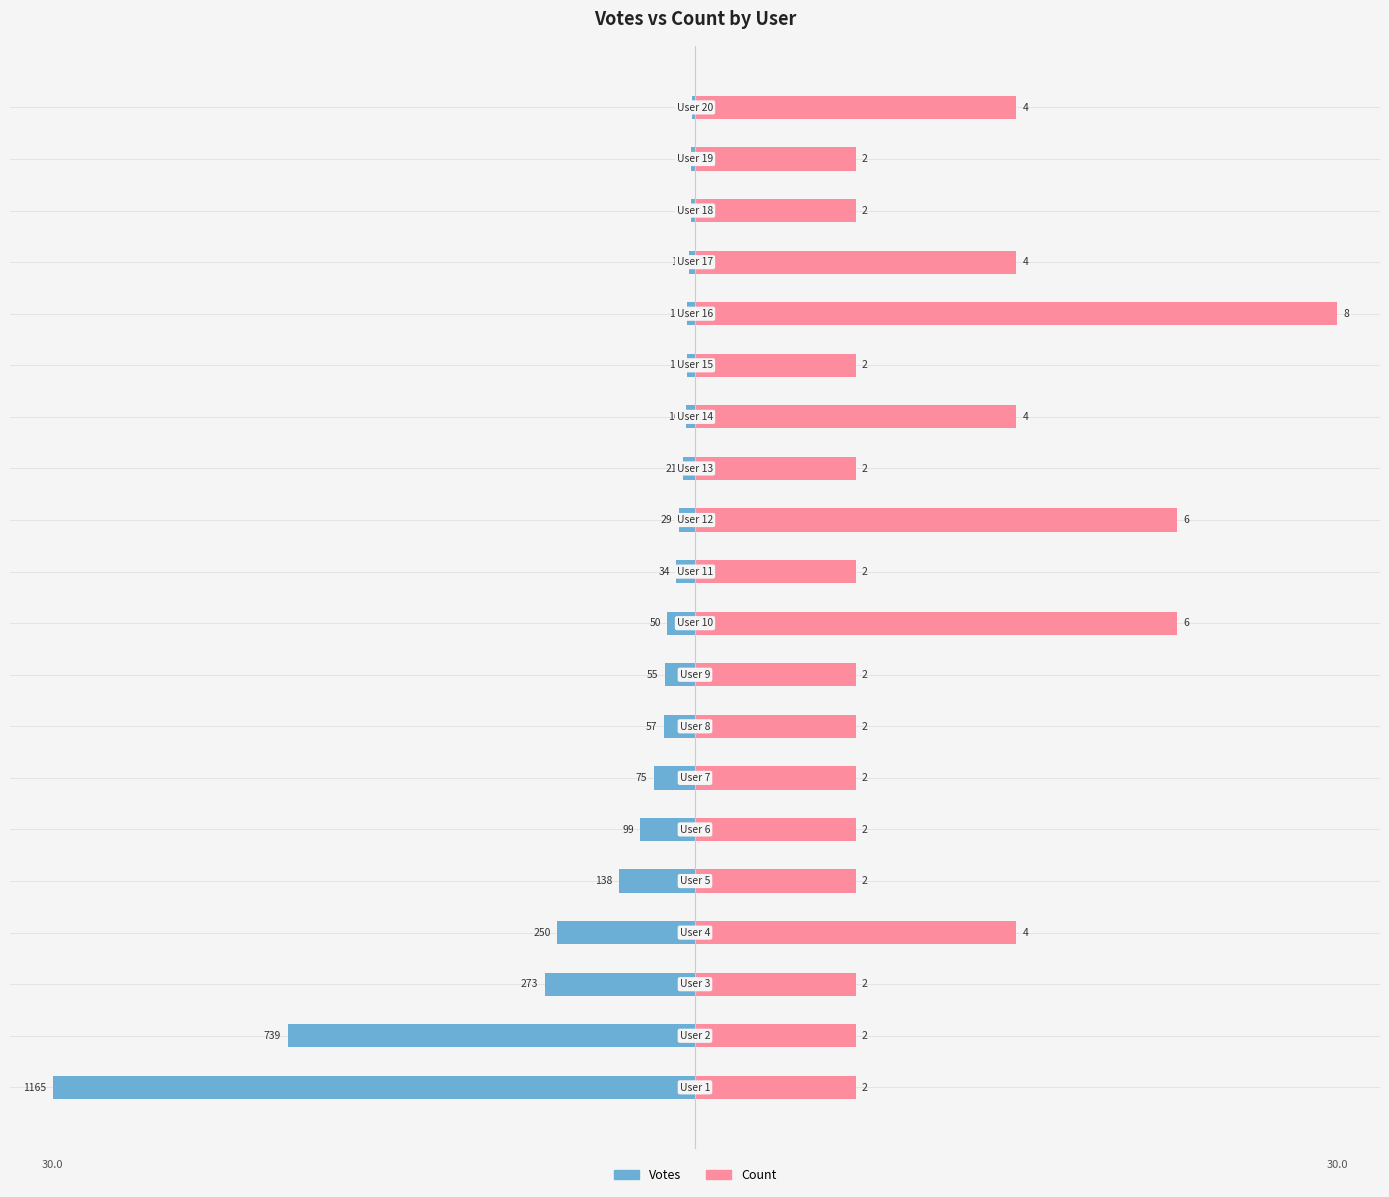

The Count series shows 38.9 at 9. True or false?

False